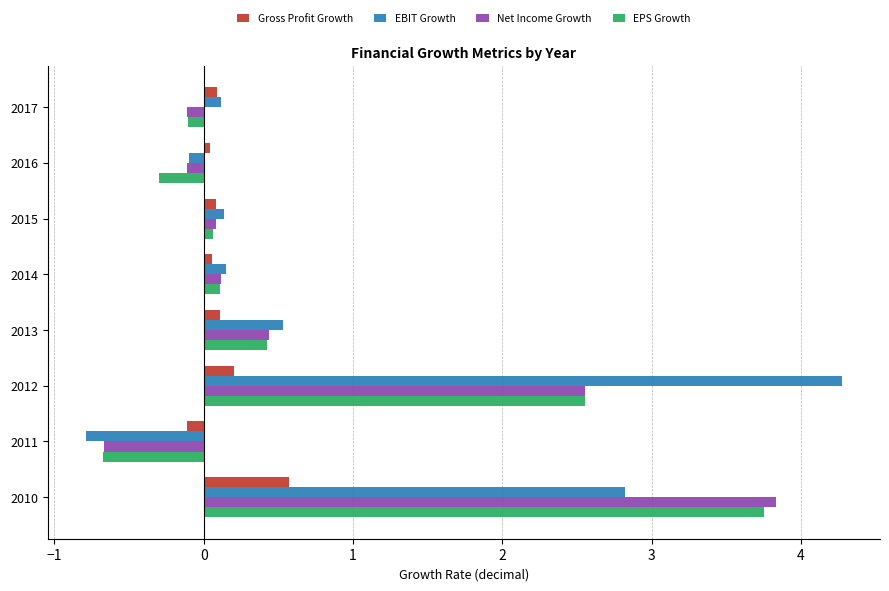

Which series changed the most between 2016 and 2011?

EBIT Growth